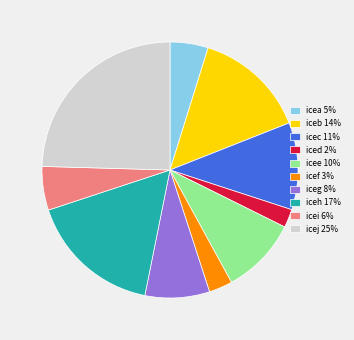

What is the ratio of the value at icea 5% to the value at icei 6%?

0.9